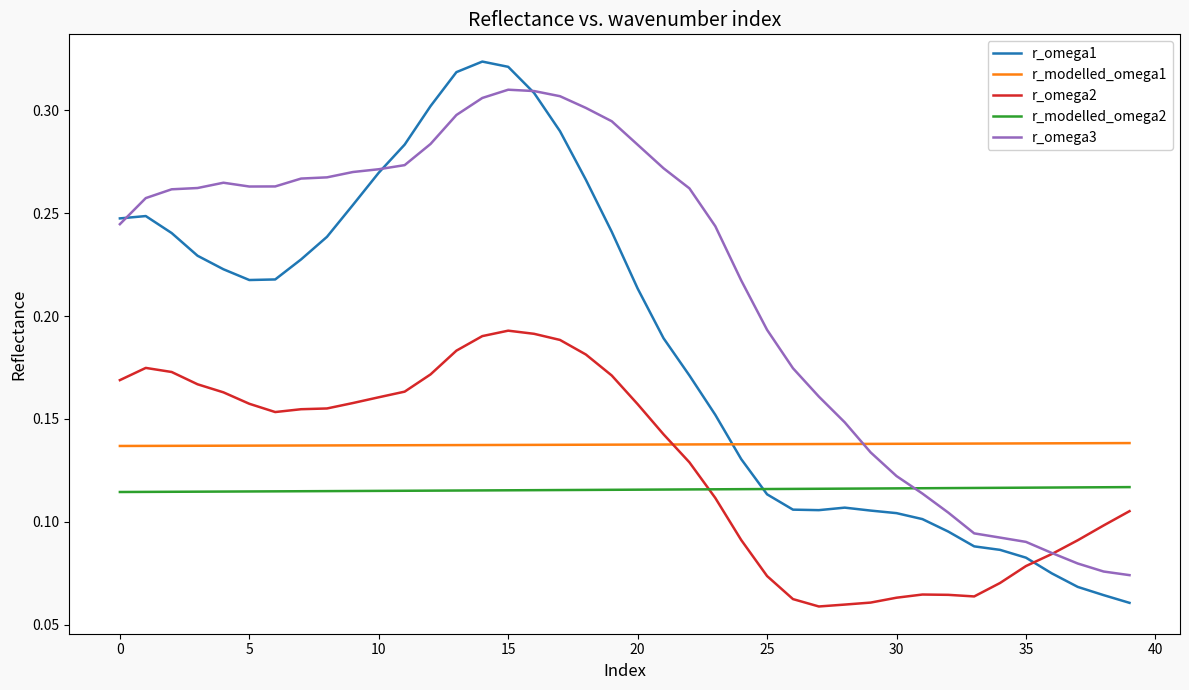

Which series has the largest total across all categories?

r_omega3